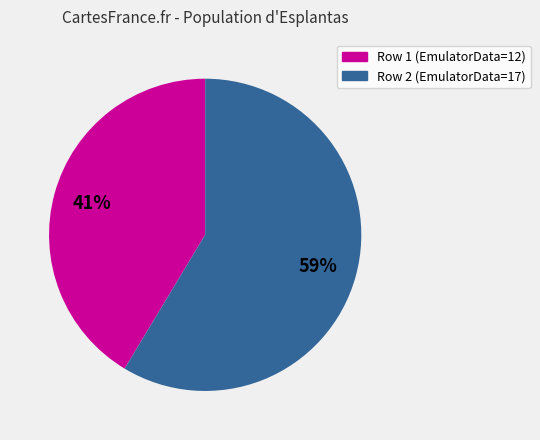

The Row 2 (EmulatorData=17) slice represents 71% of the pie. True or false?

False